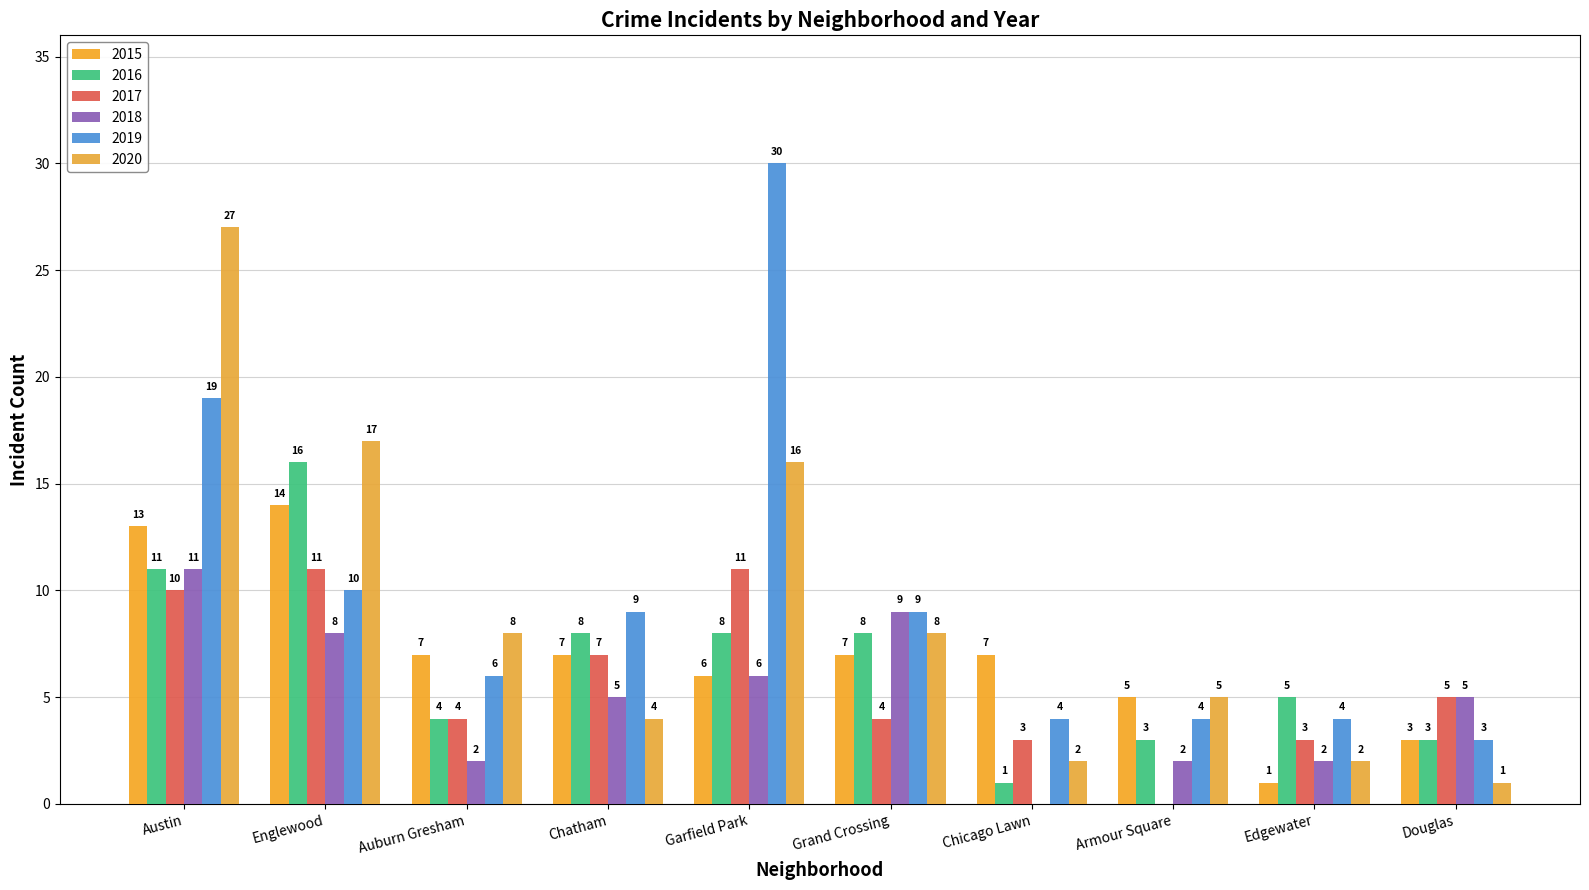

Rank the series by their maximum value, from lowest to highest.

2017, 2018, 2015, 2016, 2020, 2019